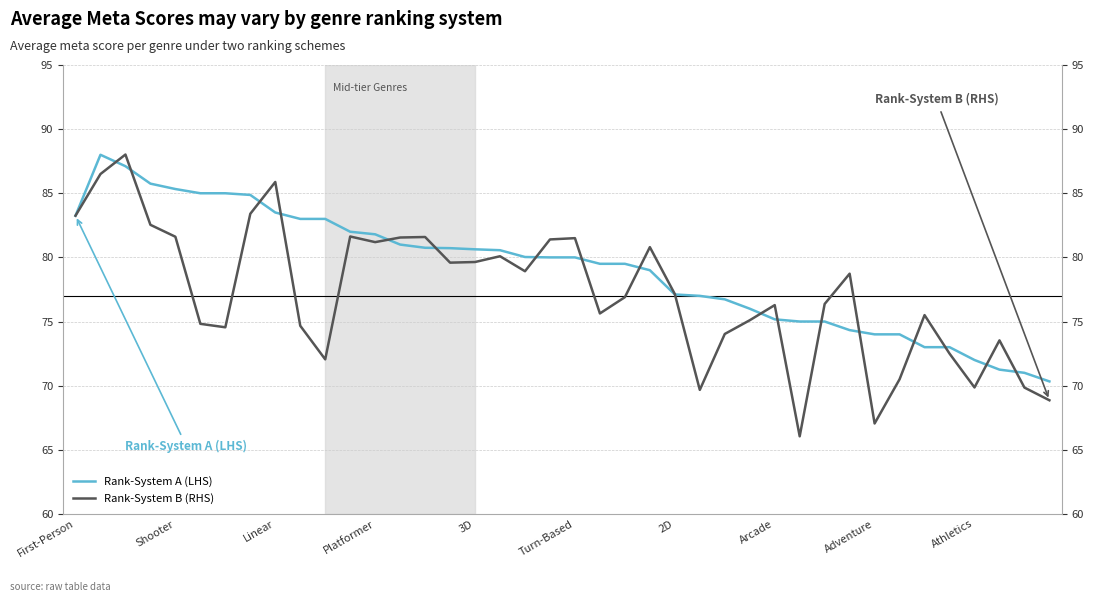

Reading left to right, what are all the values shown in this chart?

Rank-System A (LHS): 83.2	88.0	87.1	85.8	85.3	85.0	85.0	84.9	83.5	83.0	83.0	82.0	81.8	81.0	80.8	80.7	80.6	80.6	80.0	80.0	80.0	79.5	79.5	79.0	77.1	77.0	76.7	76.0	75.2	75.0	75.0	74.3	74.0	74.0	73.0	73.0	72.0	71.2	71.0	70.3
Rank-System B (RHS): 83.2	86.5	88.0	82.5	81.6	74.8	74.5	83.4	85.9	74.7	72.0	81.6	81.2	81.5	81.6	79.6	79.6	80.1	78.9	81.4	81.5	75.6	76.9	80.8	77.1	69.7	74.0	75.1	76.3	66.0	76.4	78.7	67.0	70.5	75.5	72.5	69.9	73.5	69.8	68.9